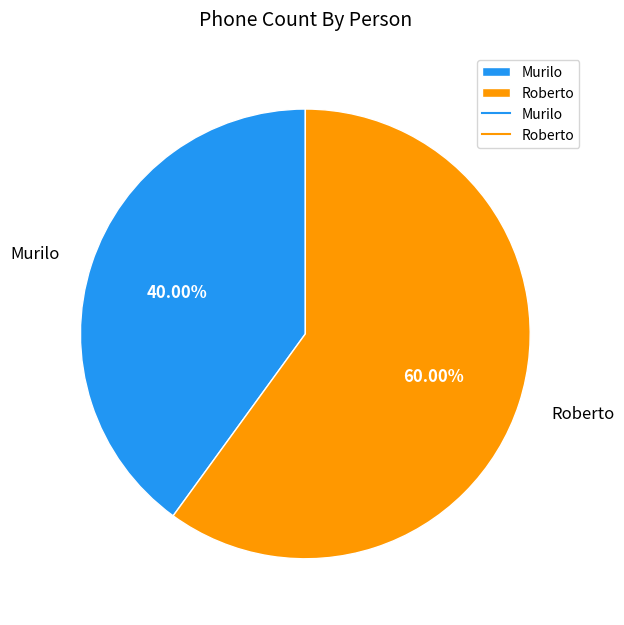

Does any single category account for the majority?

Yes